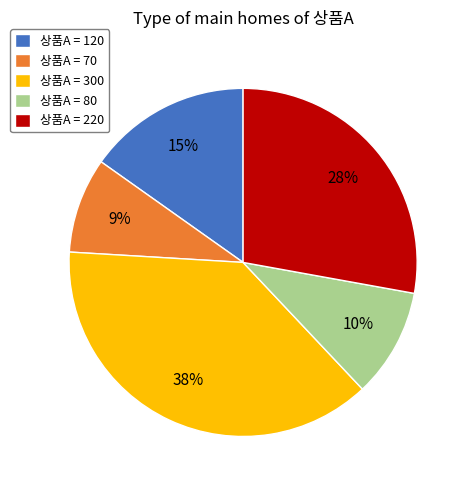

Which category has the smallest portion of the pie?

상품A = 70